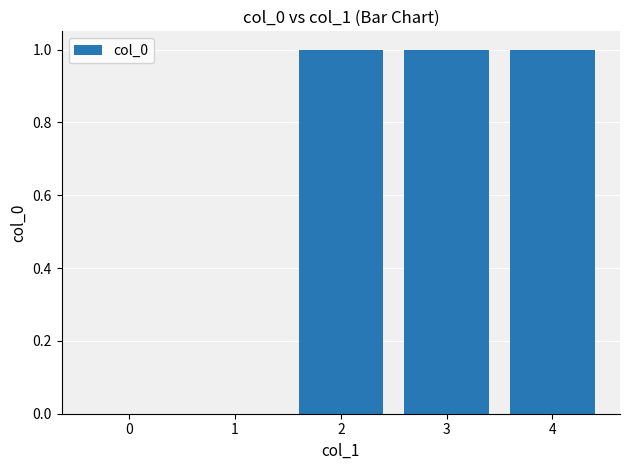

The chart shows a value of 1 at 4. True or false?

True